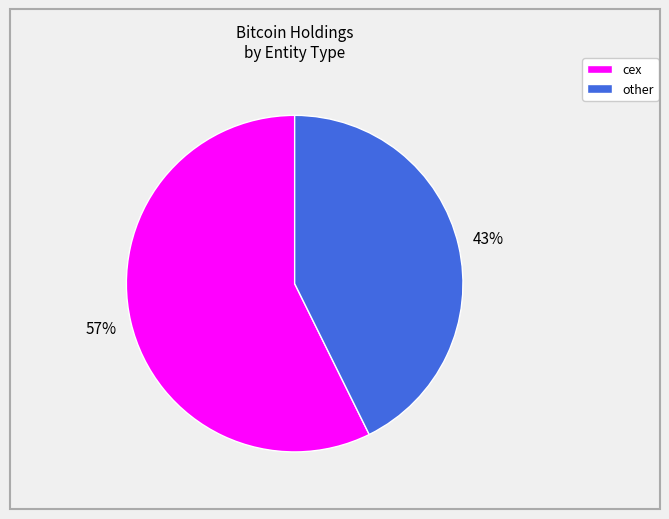

How many slices are in this pie chart?

2